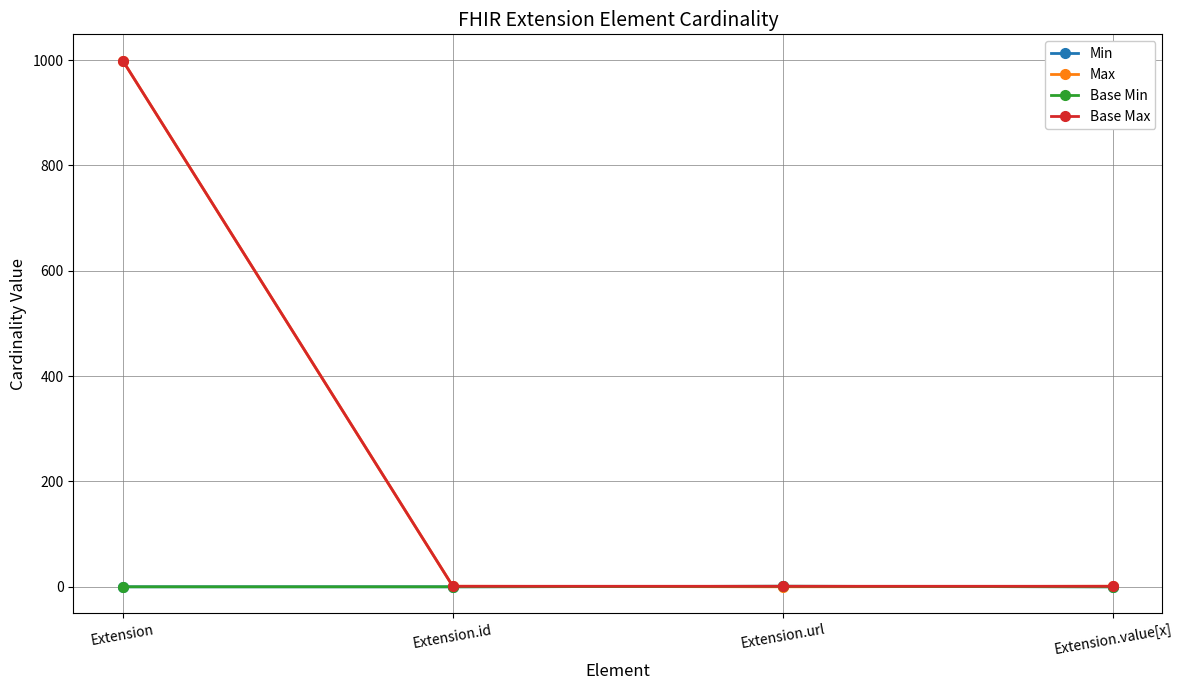

Which label corresponds to the smallest value in the chart?

Extension